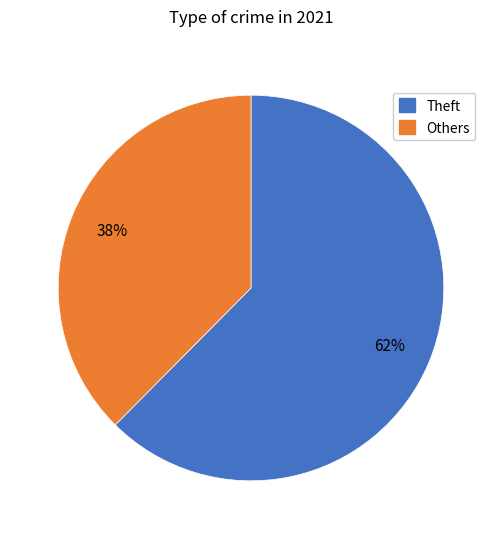

Is there any slice that represents more than half of the pie?

Yes